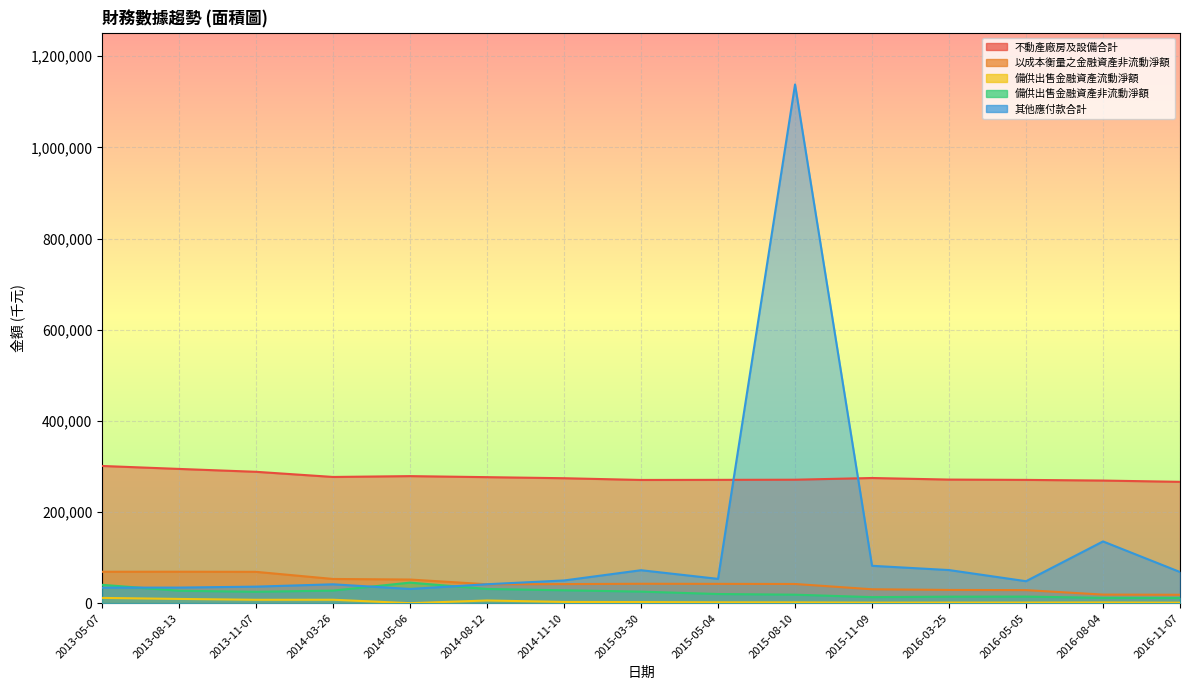

Is the value of 其他應付款合計 at 2016-08-04 greater than the value of 不動產廠房及設備合計 at 2015-11-09?

No